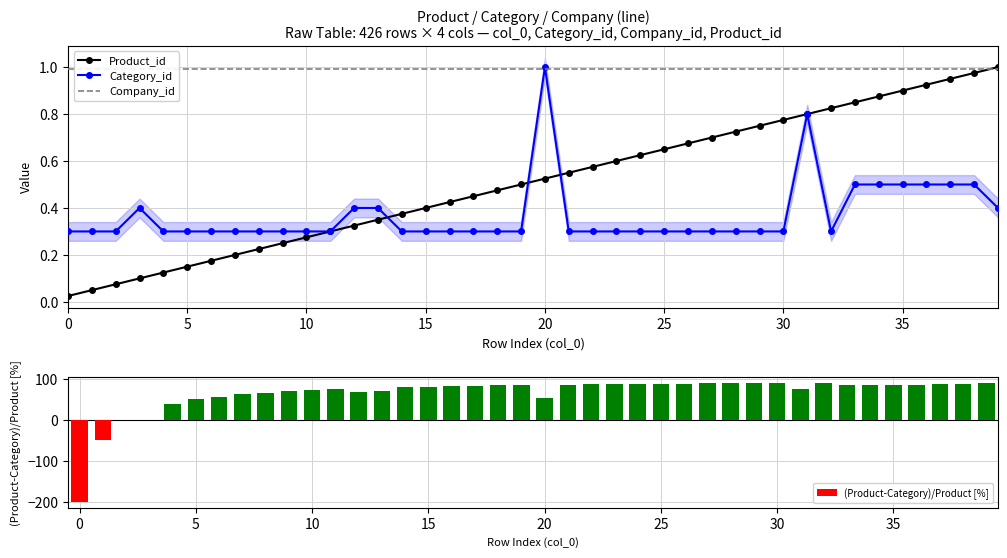

What is the sum of all (Product-Category)/Product [%] values?

2592.2